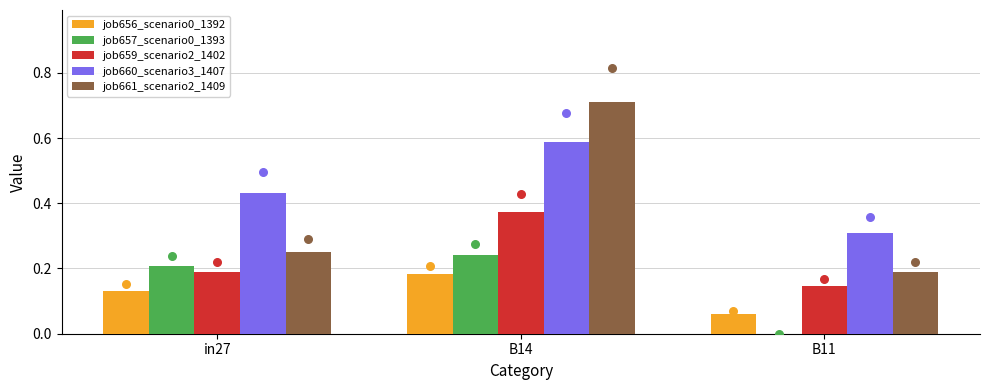

Which series reaches the minimum Y coordinate?

job657_scenario0_1393